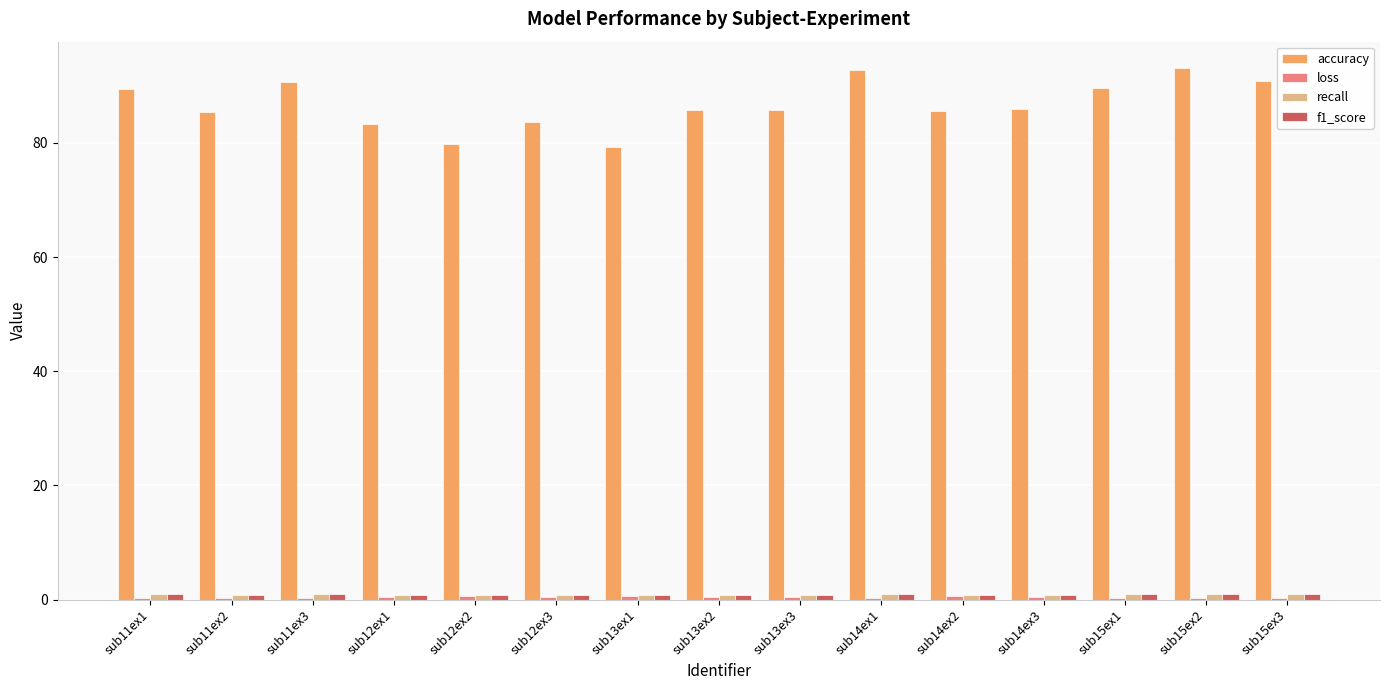

Are the bars horizontal?

No